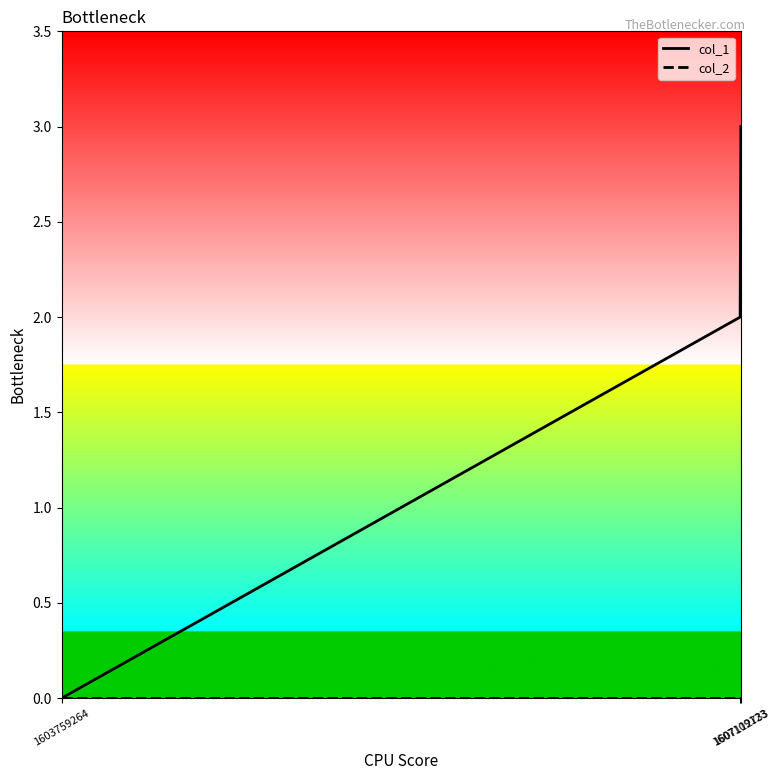

At which category is the sum across all series the highest?

1607112733